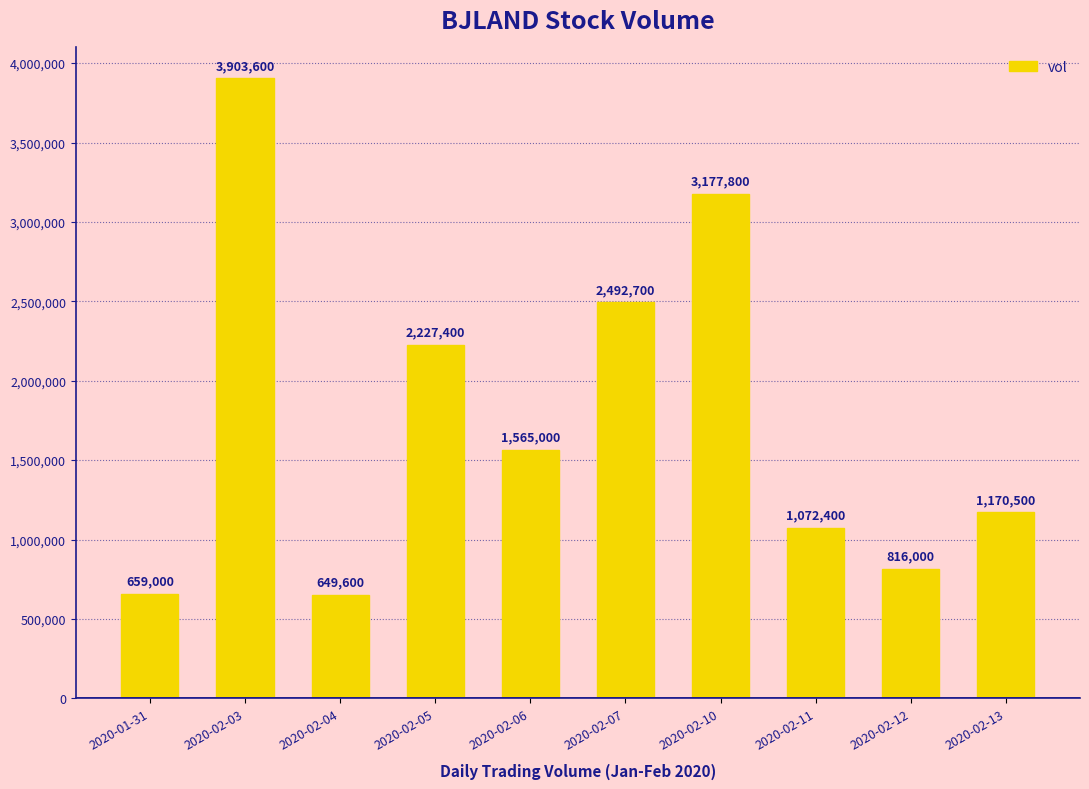

What is the average value?

1773400